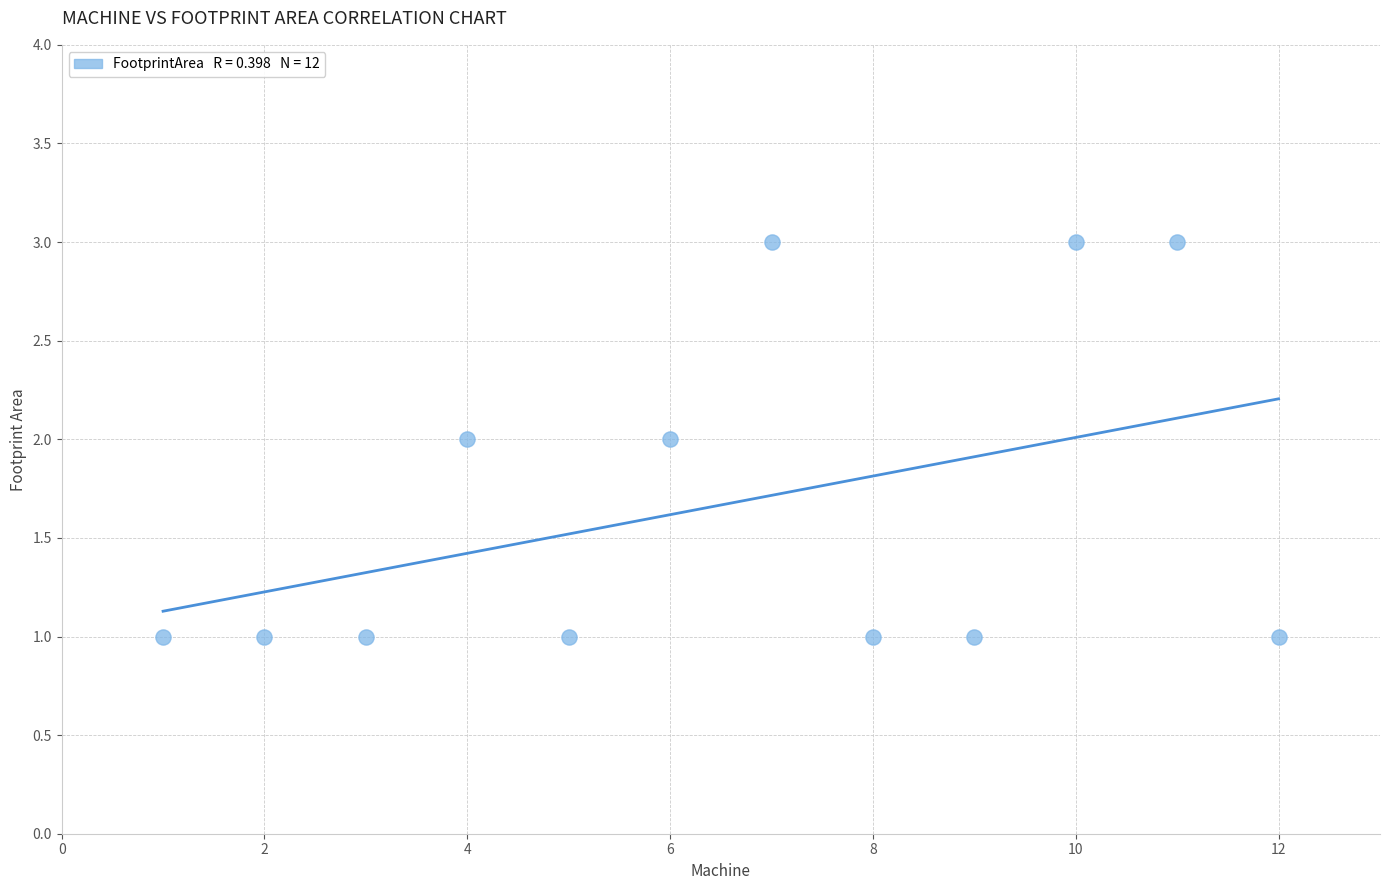

What is the range of X values (max minus min)?

11